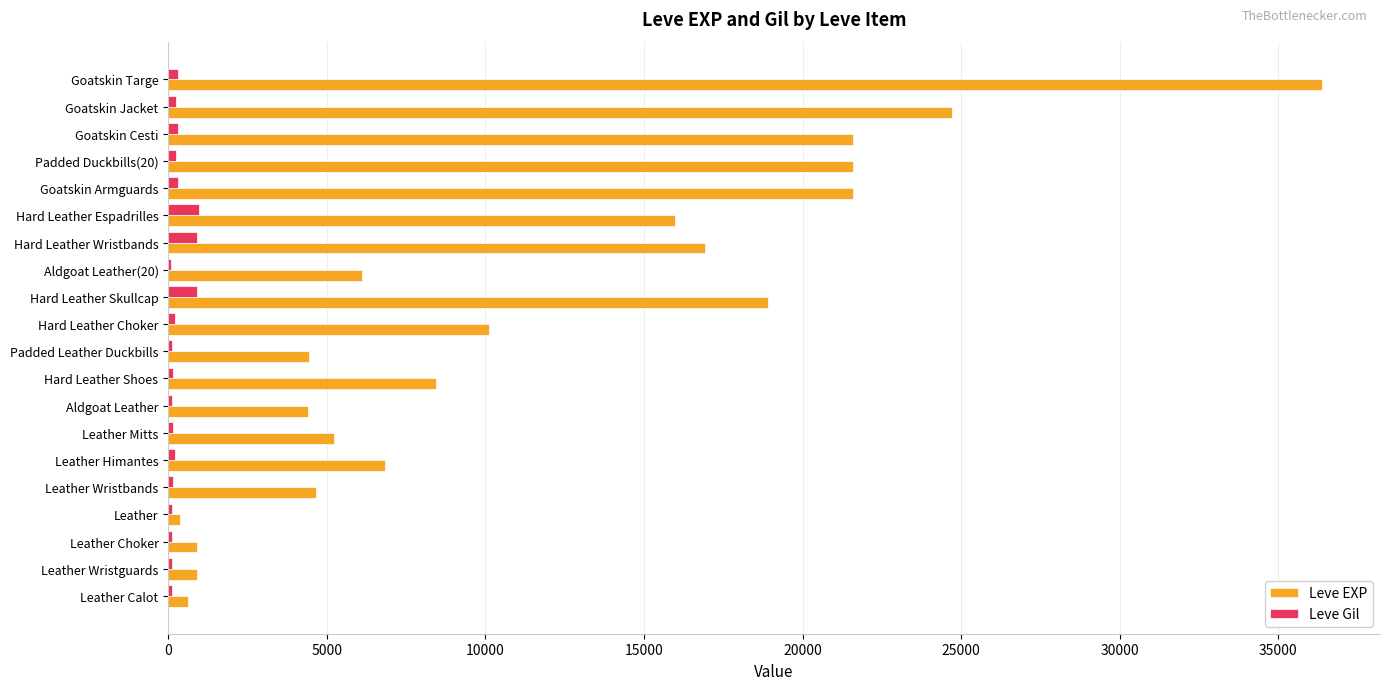

At which category is the sum across all series the highest?

Goatskin Targe